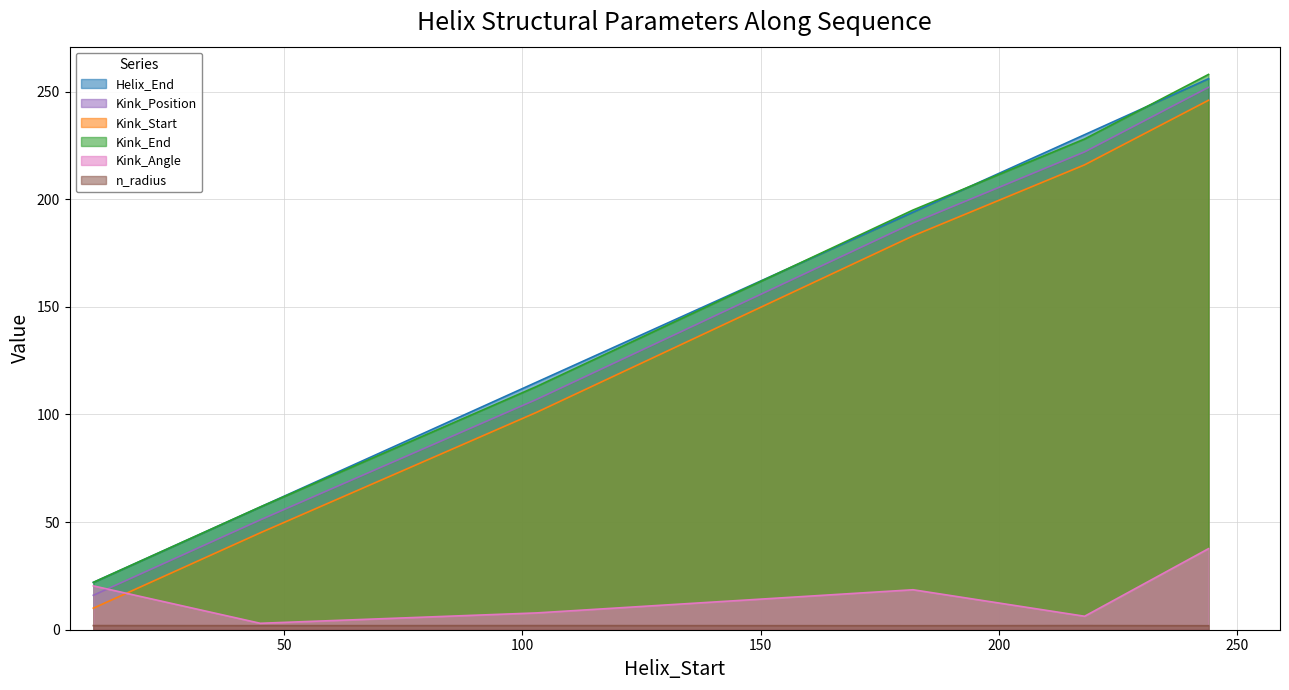

Is the value of n_radius at 218 greater than the value of Helix_End at 45?

No